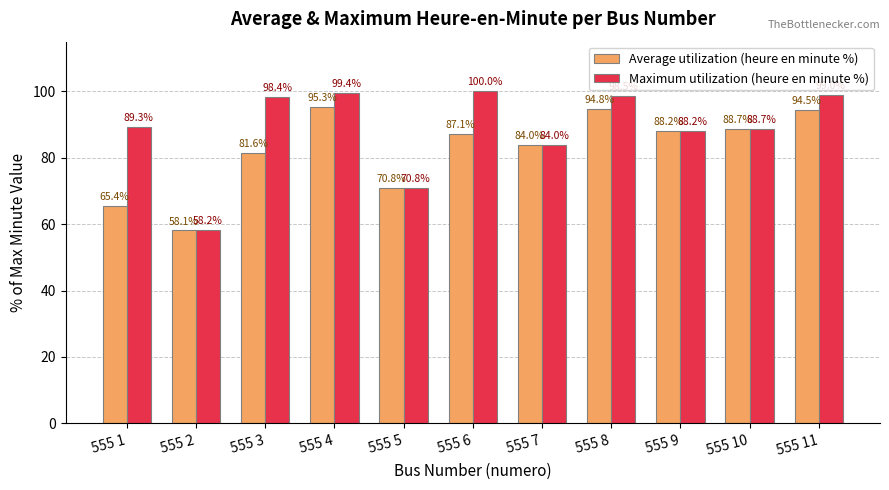

True or false: Average utilization (heure en minute %) has a value of 65.4 at 555 1.

True